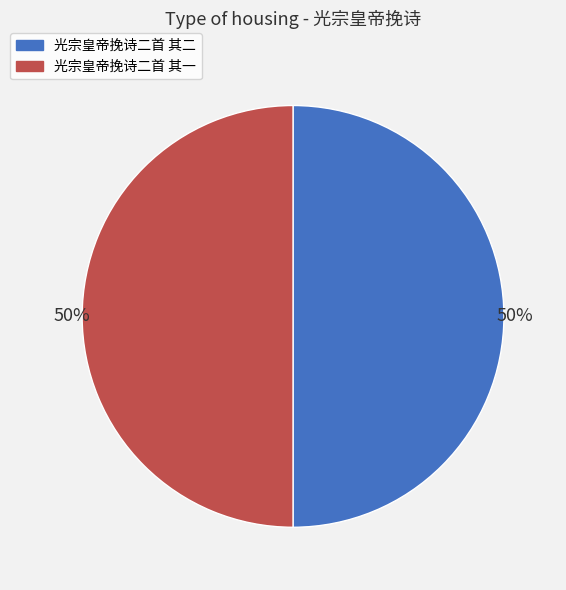

To the nearest percent, what is the combined percentage of 光宗皇帝挽诗二首 其二 and 光宗皇帝挽诗二首 其一?

100%